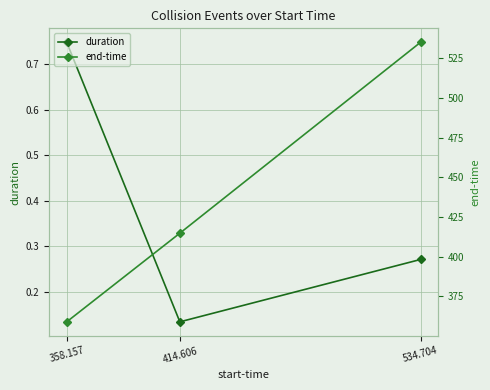

At 534.704, list the series in order from smallest to largest.

duration, end-time